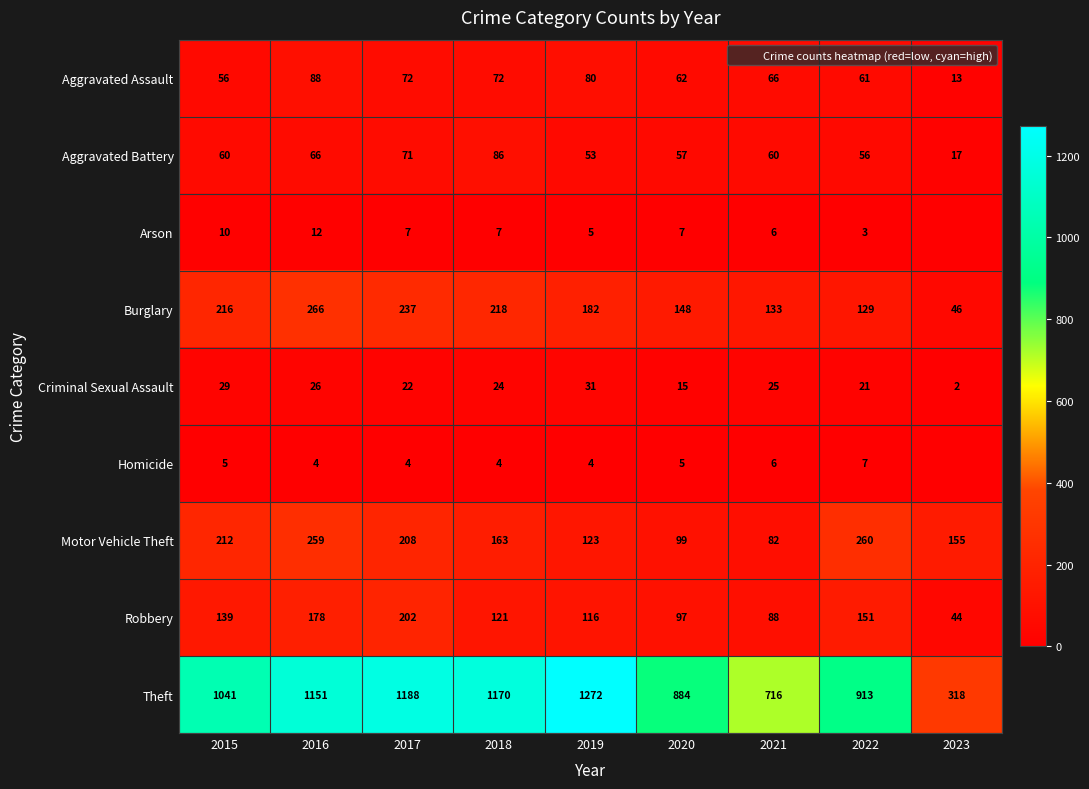

Where is Robbery nearest to the value 123?

2018